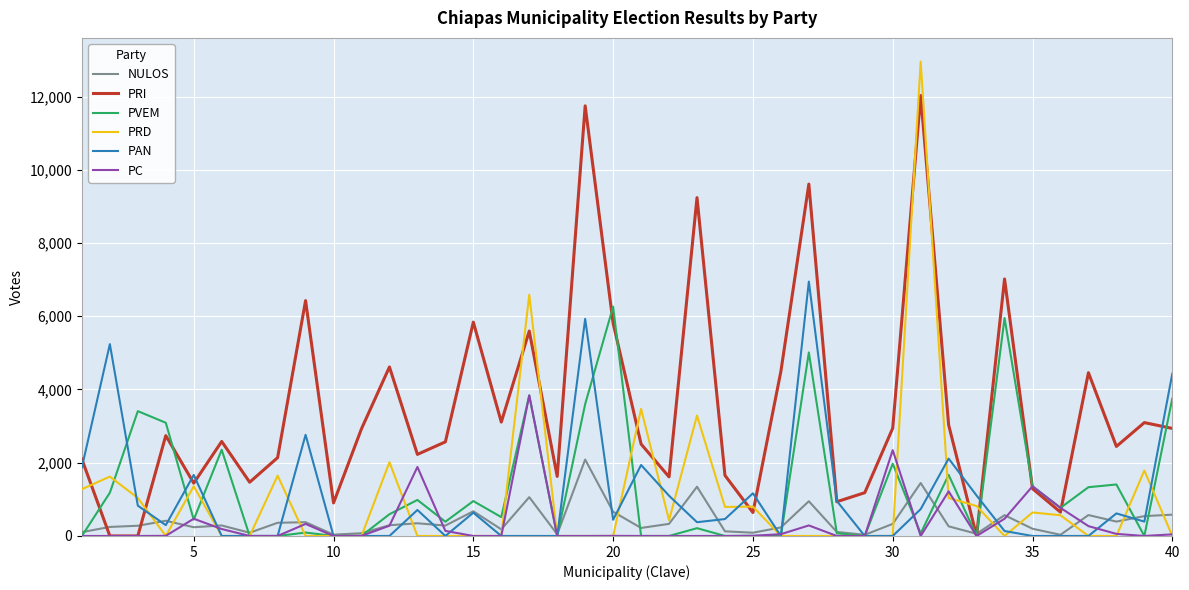

Which series has the largest total across all categories?

PRI